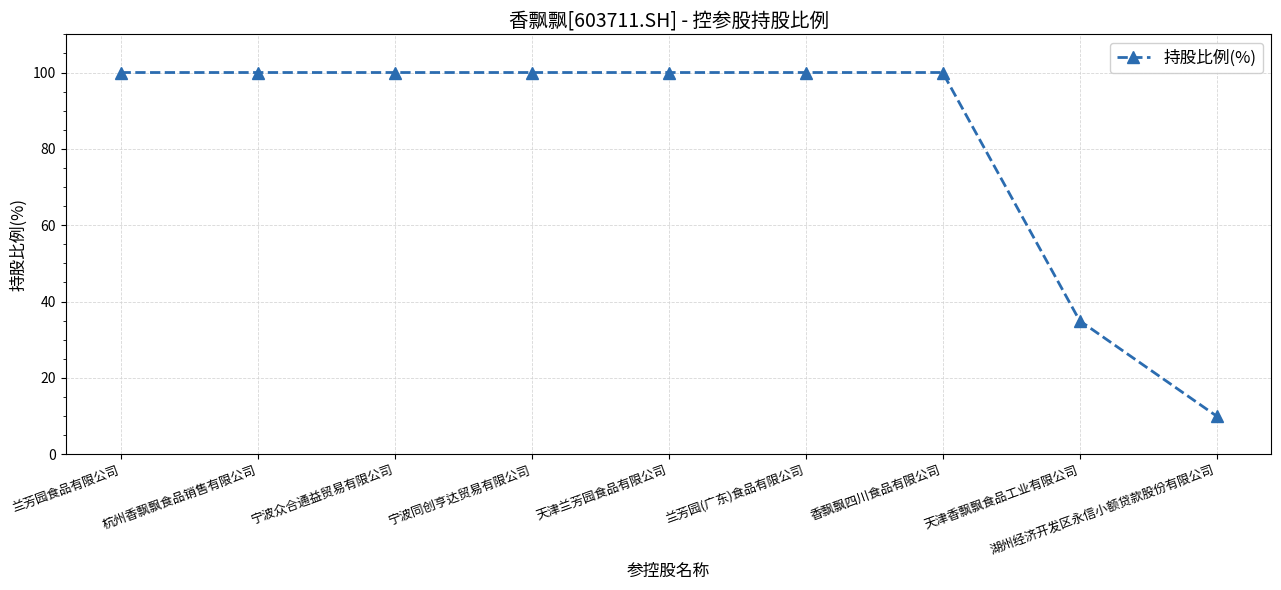

What is the label of the 3rd point from the right?

香飘飘四川食品有限公司